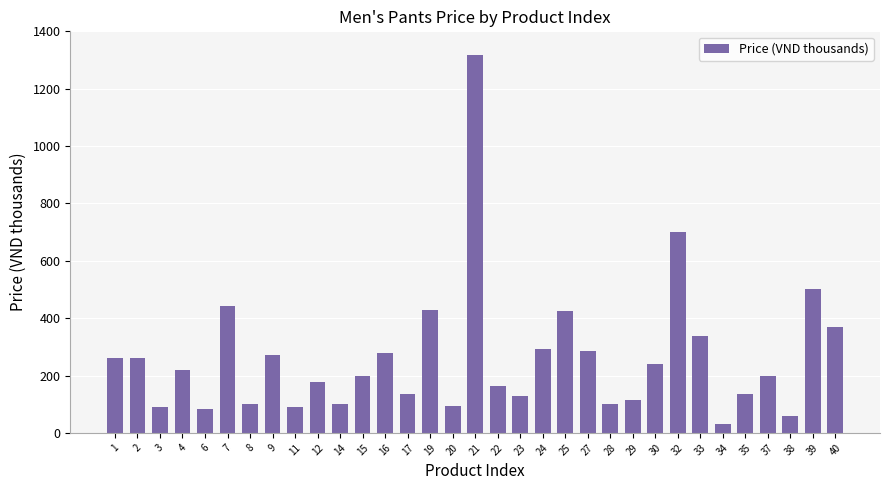

Approximately how many times larger is the value at 40 compared to 21?

0.3